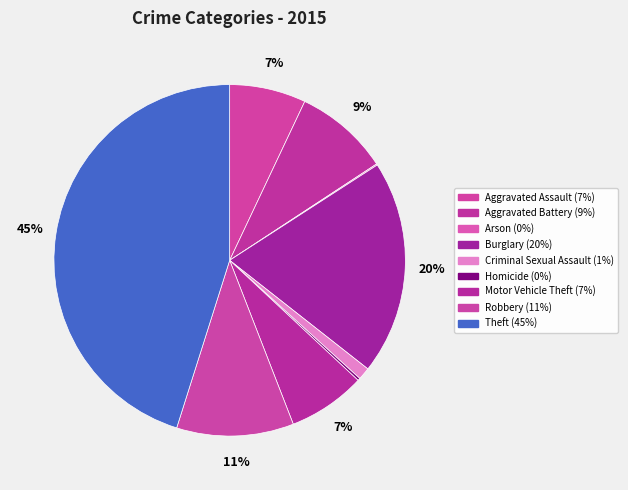

To the nearest percent, what is the average slice percentage?

11%